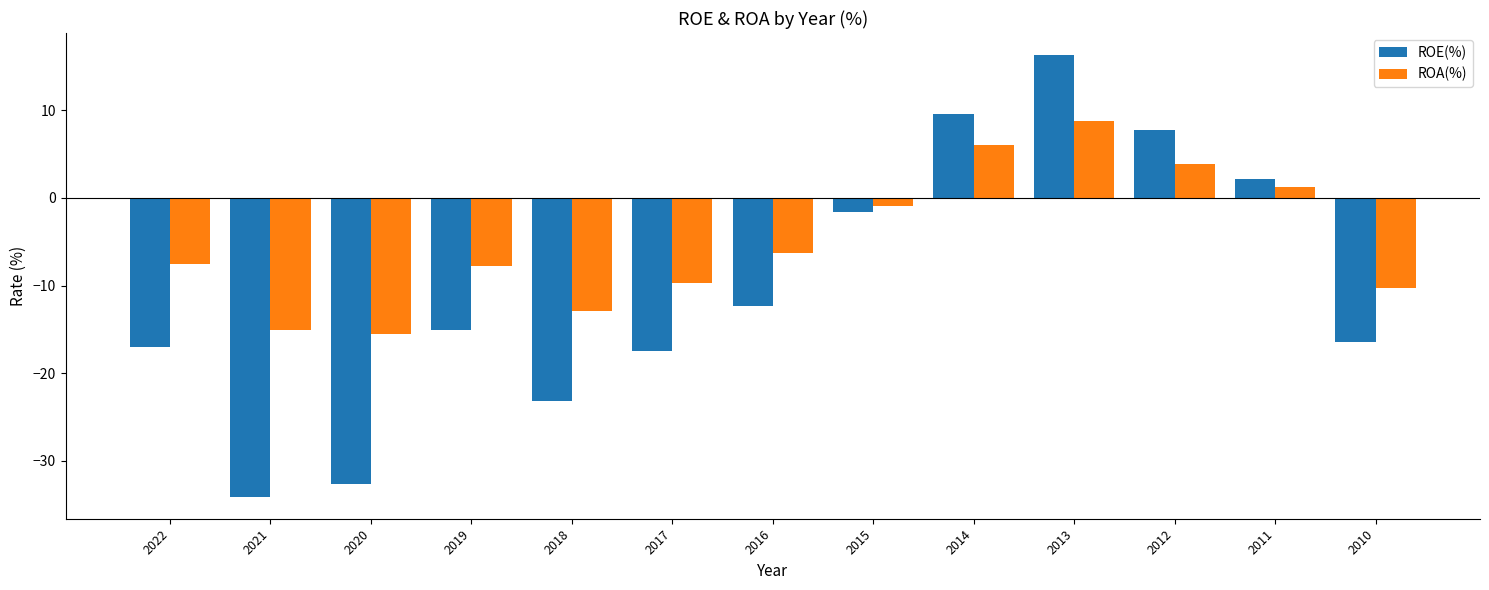

Which series has the largest range (max minus min)?

ROE(%)